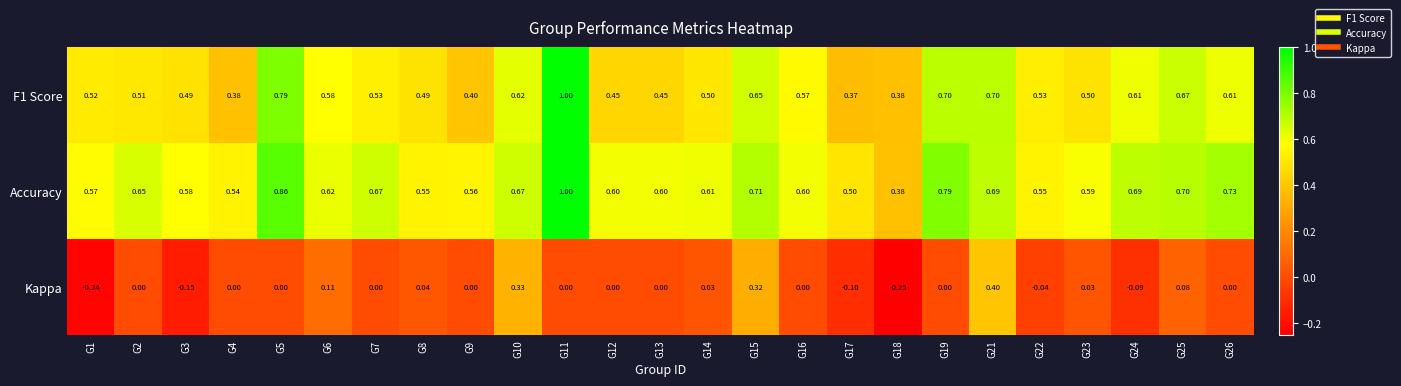

Which series changed the most between G19 and G24?

Accuracy